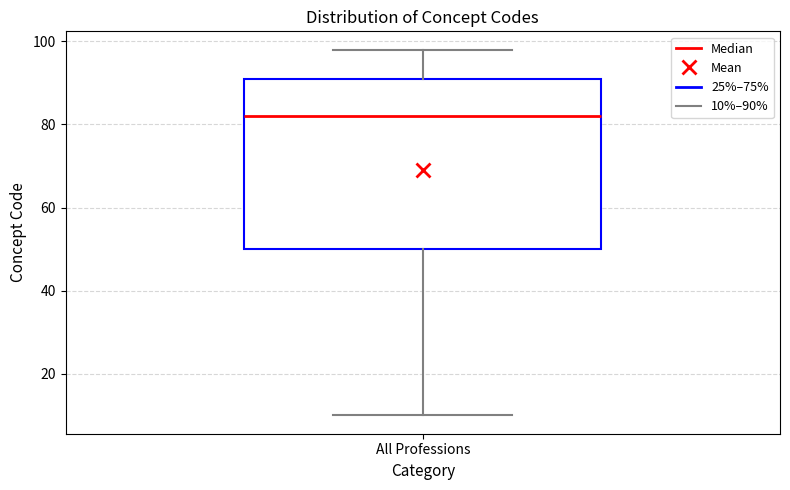

Read this box plot against the y-axis: the position of the median line, the range covered by the box, and the ends of both whiskers. The values are not printed on the chart, so give them approximately, as read against the axis.

median 82, box 50 to 92, whiskers 10 to 98